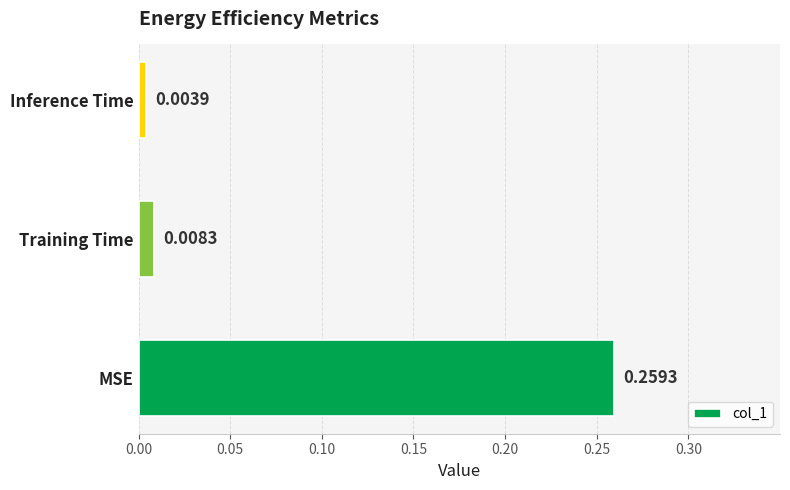

How many distinct data groups are displayed?

1